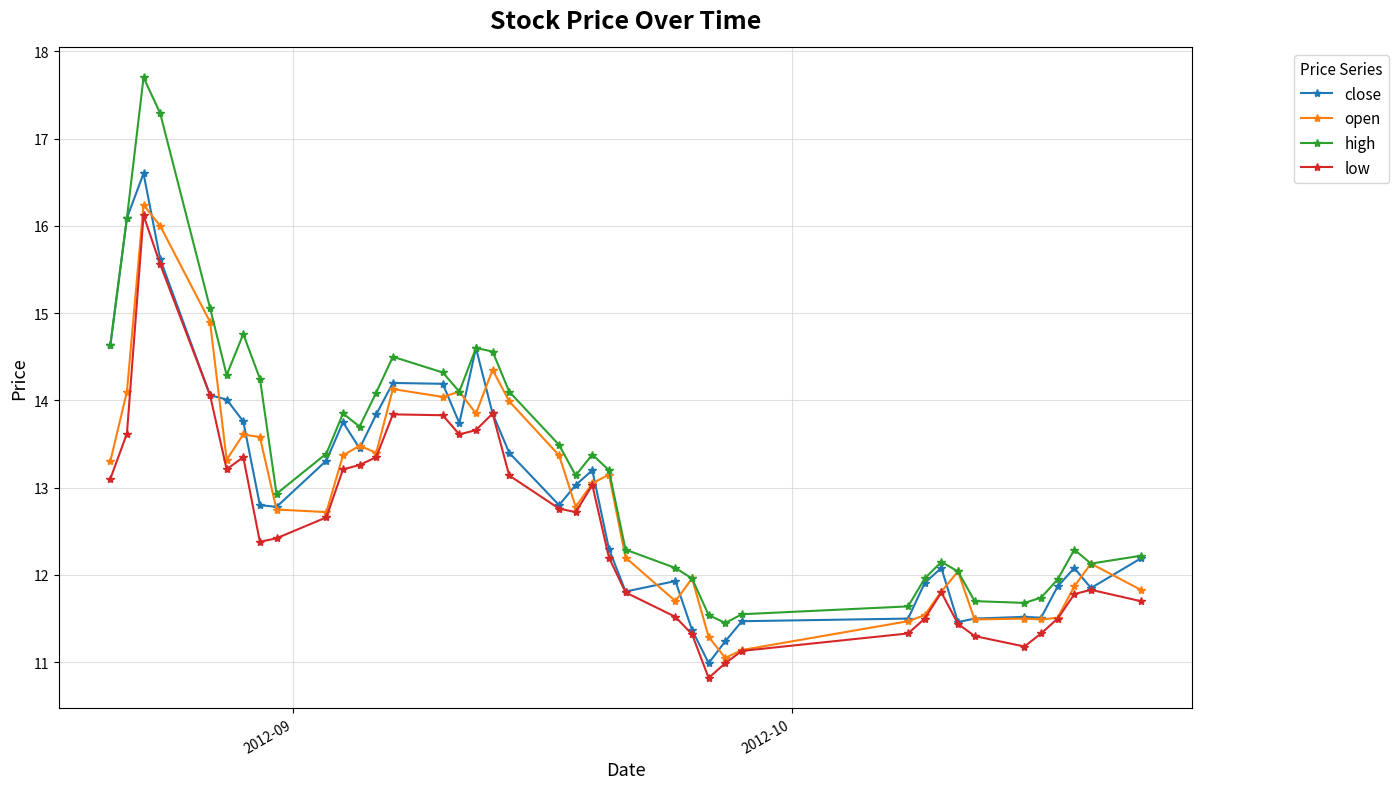

True or false: high and low intersect in this chart.

False